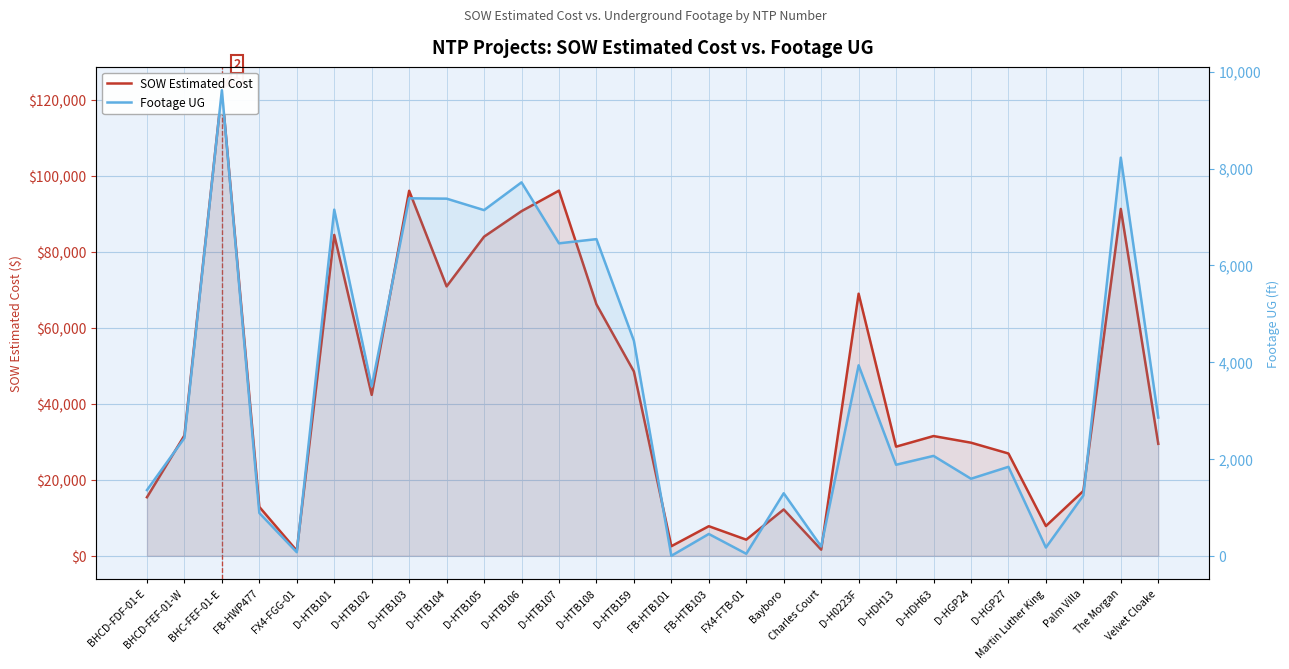

How many values in the Footage UG series exceed 2434?

13